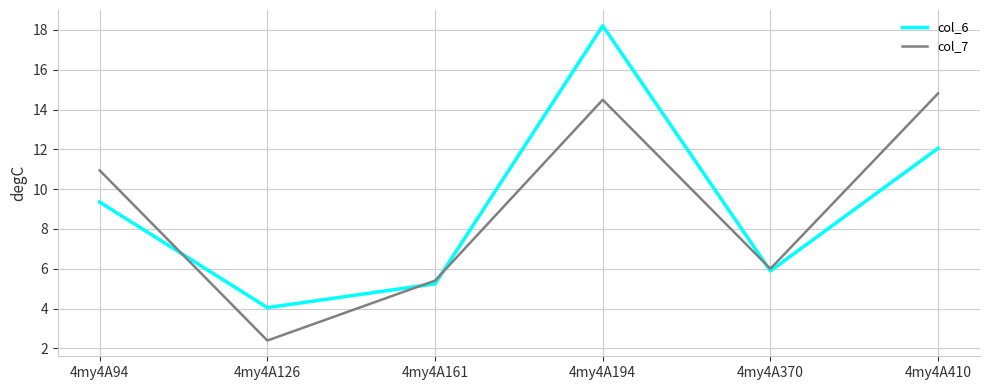

Is the value of col_7 at 4my4A161 greater than the value of col_6 at 4my4A126?

Yes